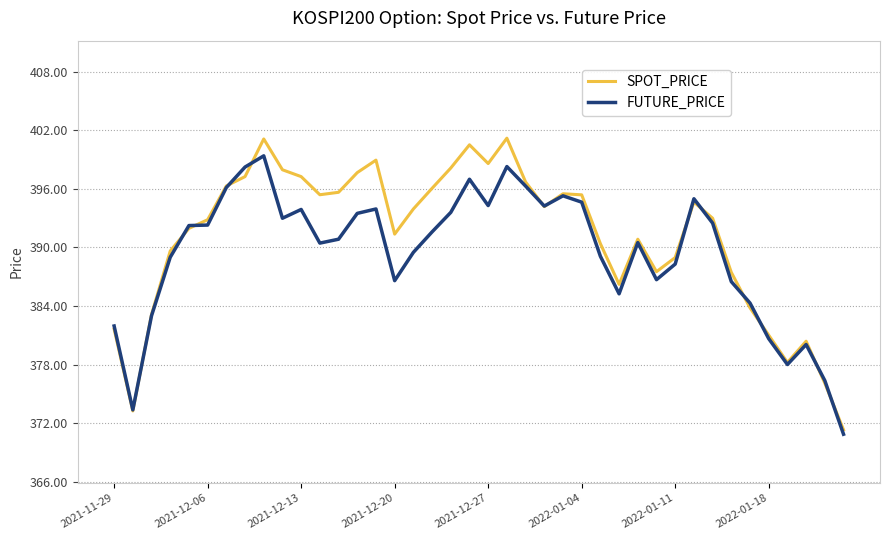

What is the highest value of the FUTURE_PRICE series?

399.4